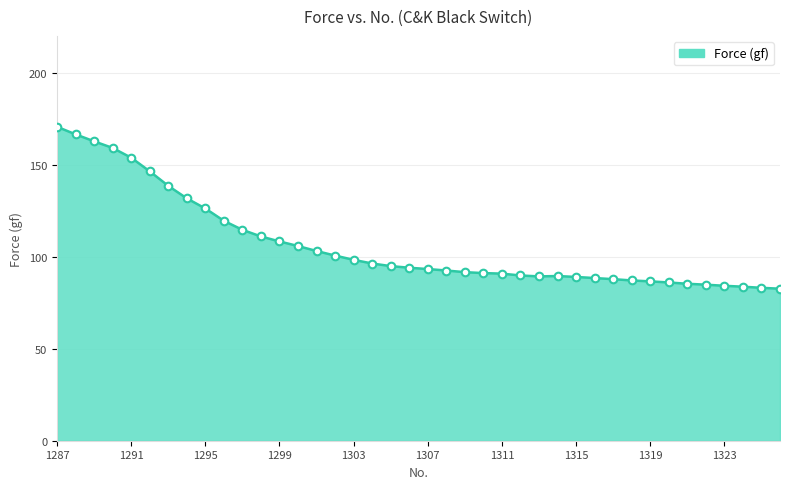

What is the difference between the maximum and minimum values?

88.0